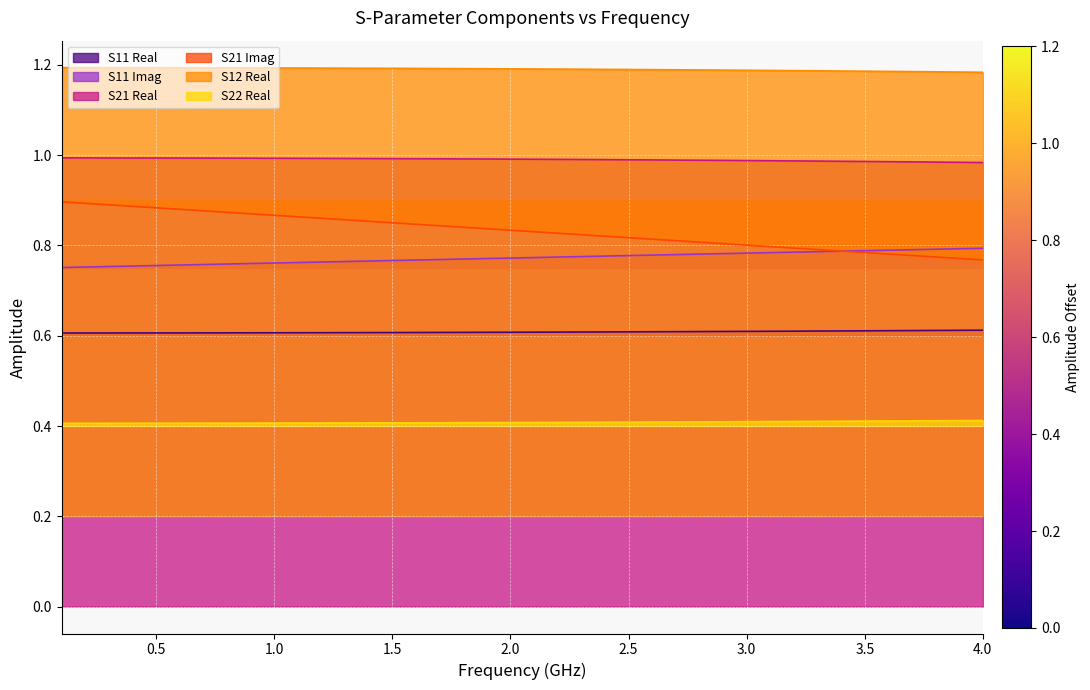

What are all the series names shown in the legend?

S11 Real, S11 Imag, S21 Real, S21 Imag, S12 Real, S22 Real